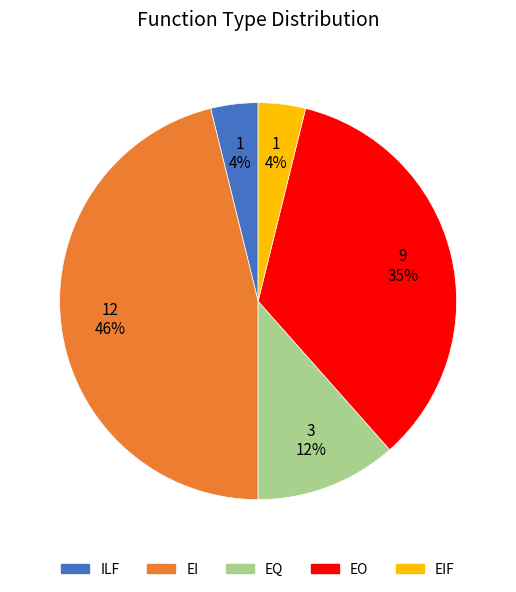

What is the ratio of the value at EQ to the value at EO?

0.3